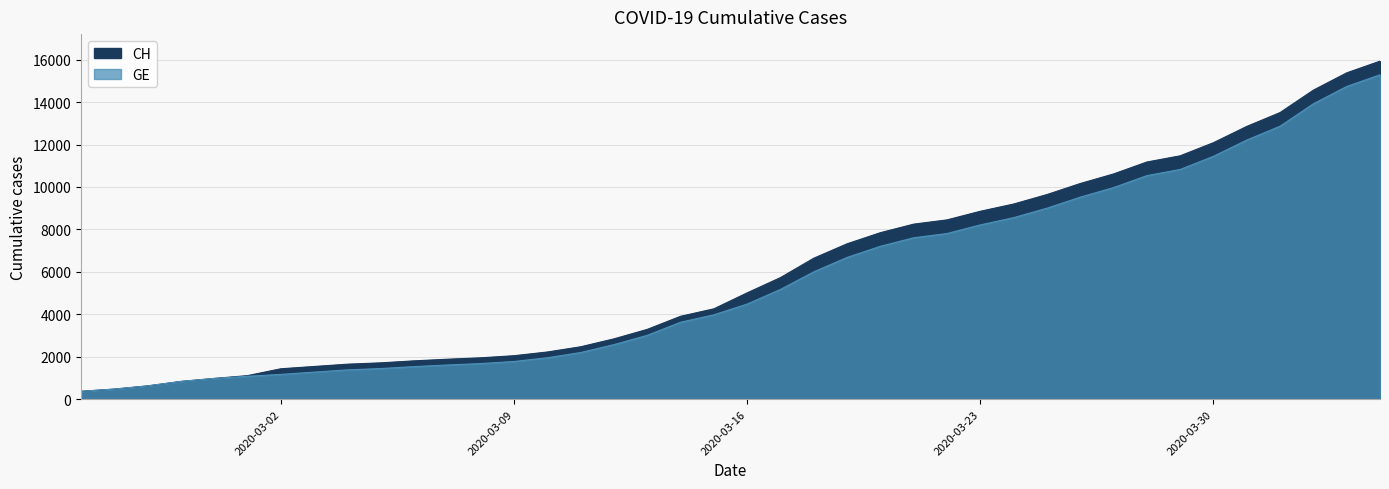

The CH series shows 15098 at 2020-03-22. True or false?

False